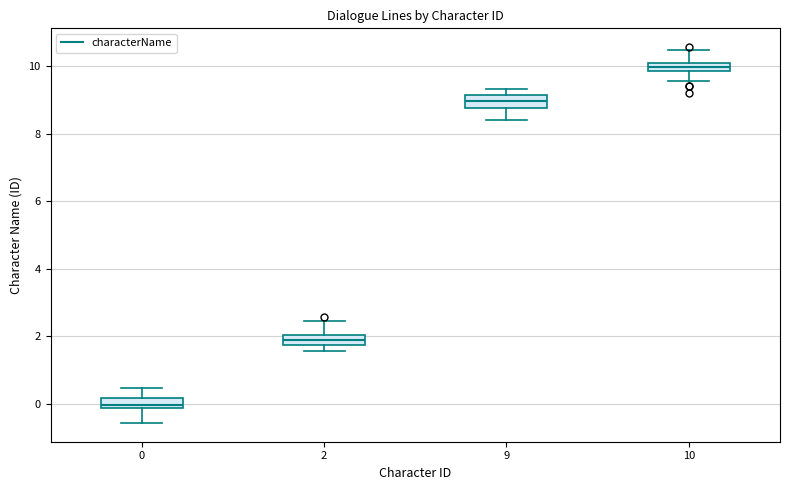

Where does the lower whisker of the box at x = 10 end on the y-axis? The values are not printed on the chart, so give them approximately, as read against the axis.

9.6